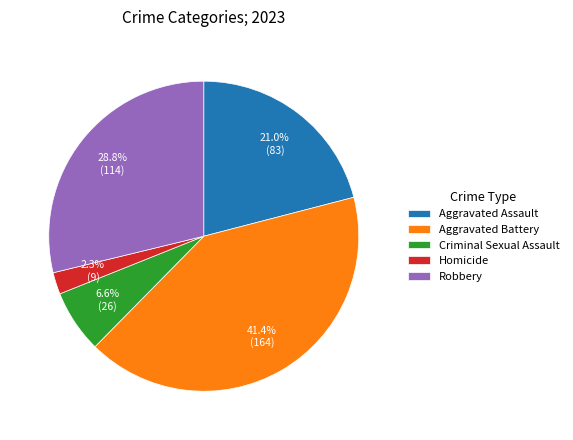

What is the smallest slice in the pie chart?

Homicide